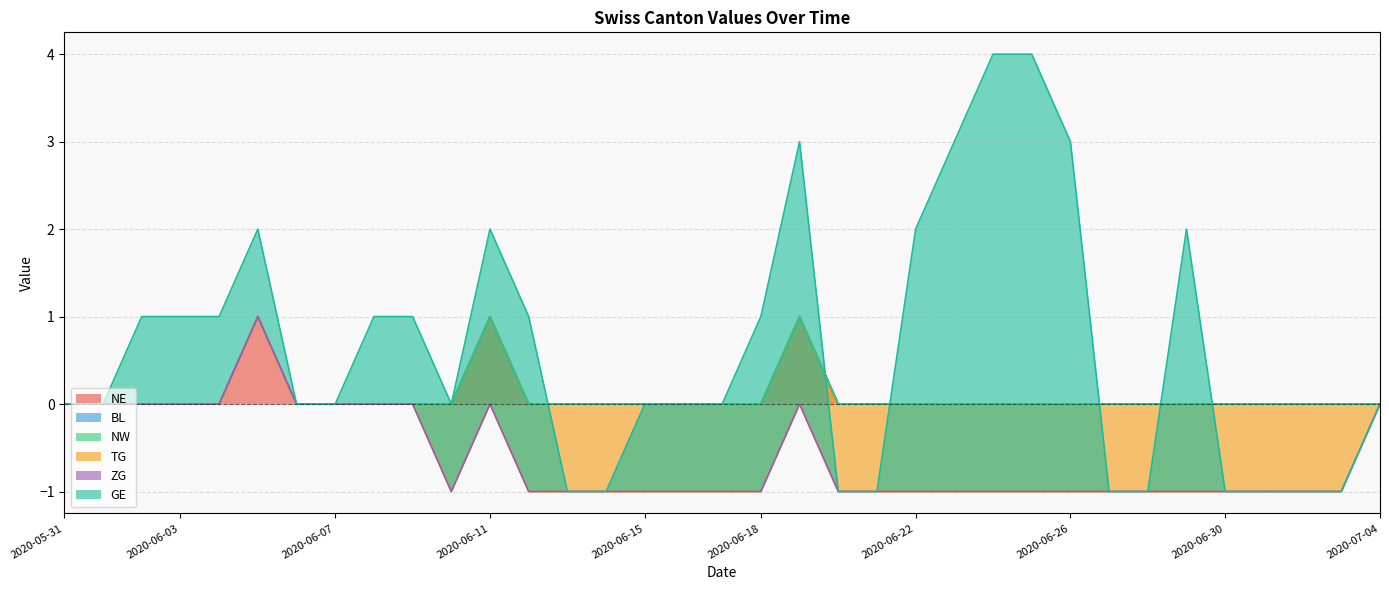

True or false: BL and GE intersect in this chart.

False